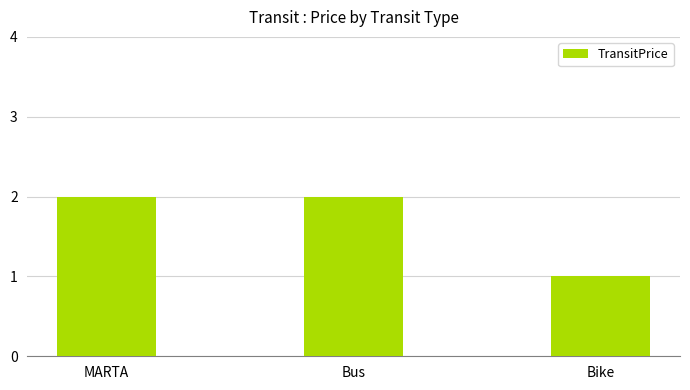

Between MARTA and Bike, which is larger?

MARTA